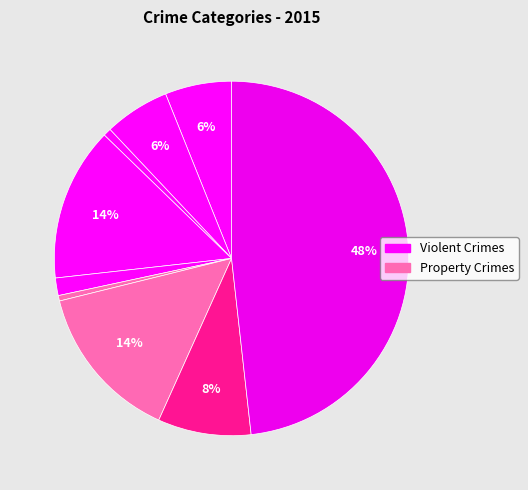

How many slices are in this pie chart?

9